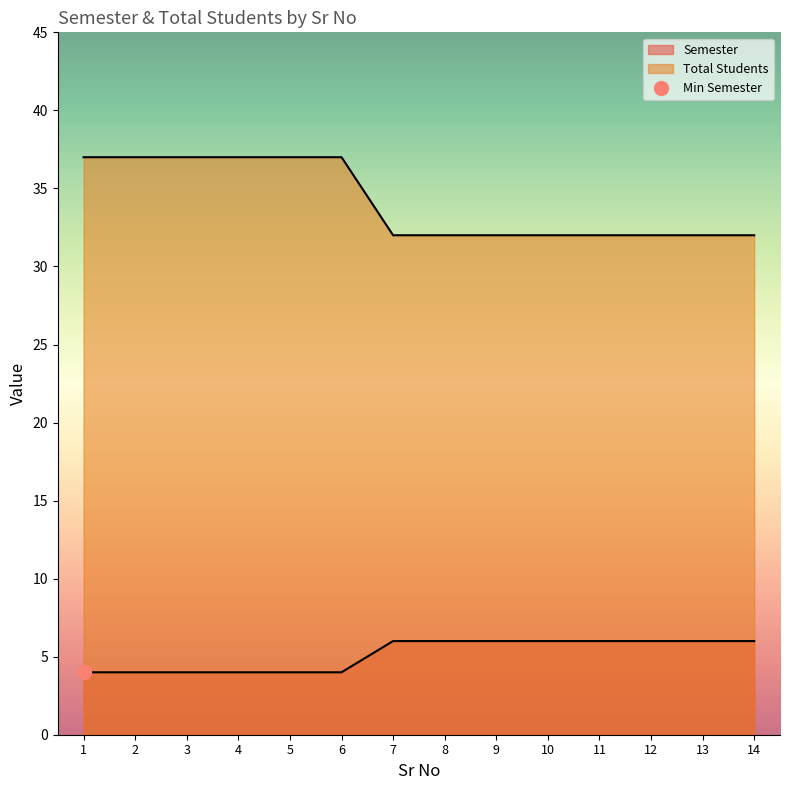

Which series has the largest total across all categories?

Total Students